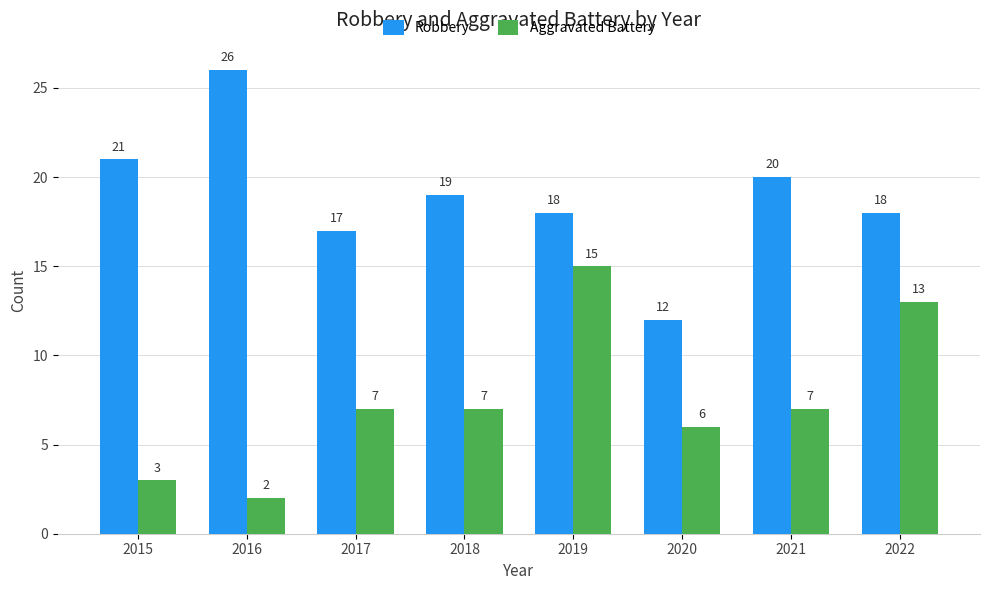

Reading right to left, what are all the values shown in this chart?

Robbery: 2022=18	2021=20	2020=12	2019=18	2018=19	2017=17	2016=26	2015=21
Aggravated Battery: 2022=13	2021=7	2020=6	2019=15	2018=7	2017=7	2016=2	2015=3